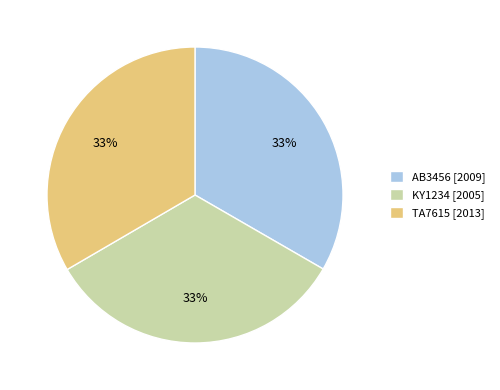

True or false: KY1234 accounts for 45% of the total.

False